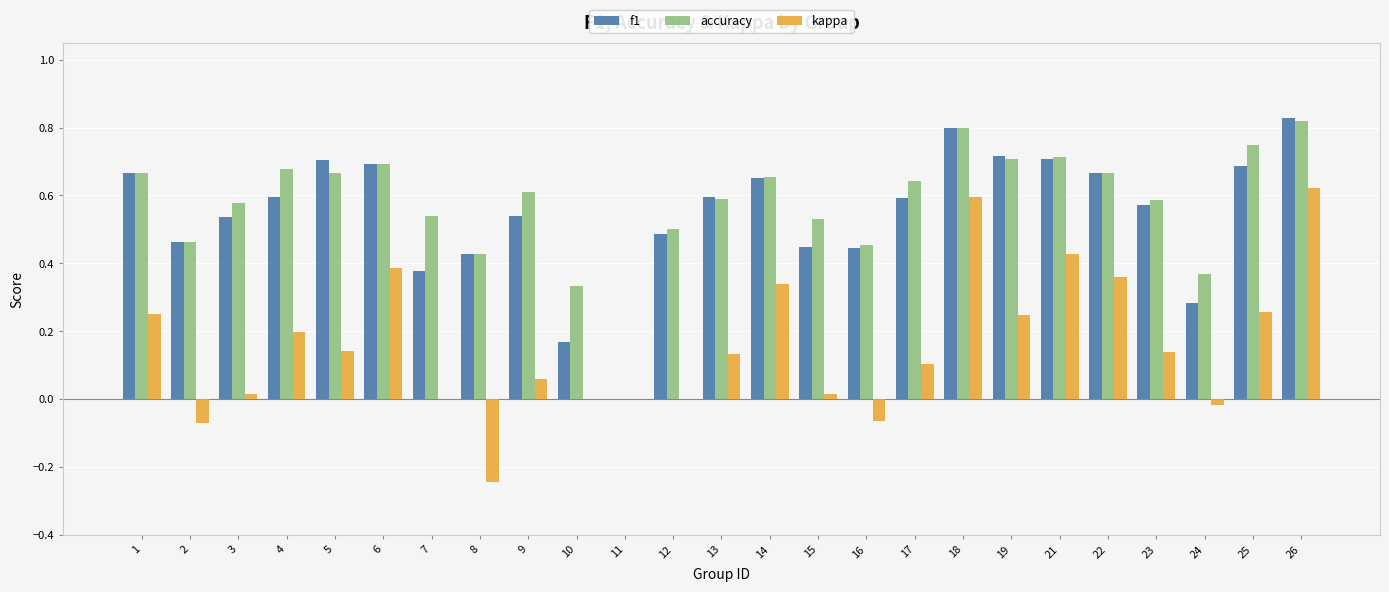

Between 18 and 25, which series saw the biggest shift?

kappa